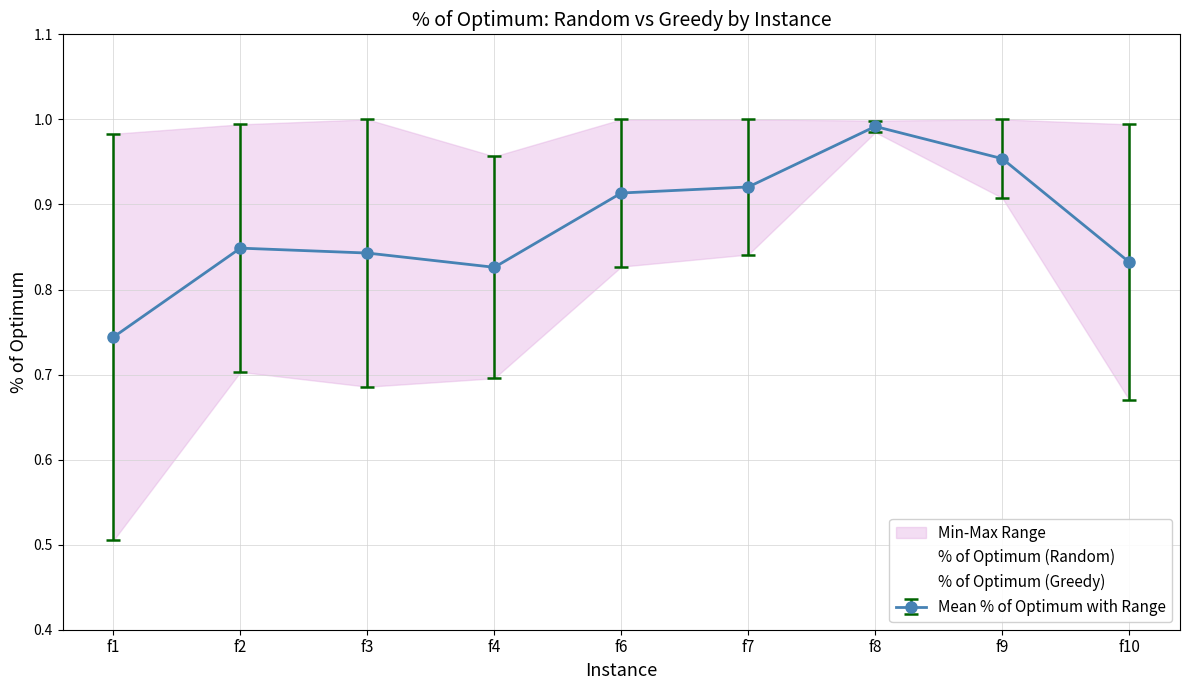

Which series has the largest total across all categories?

% of Optimum (Greedy)